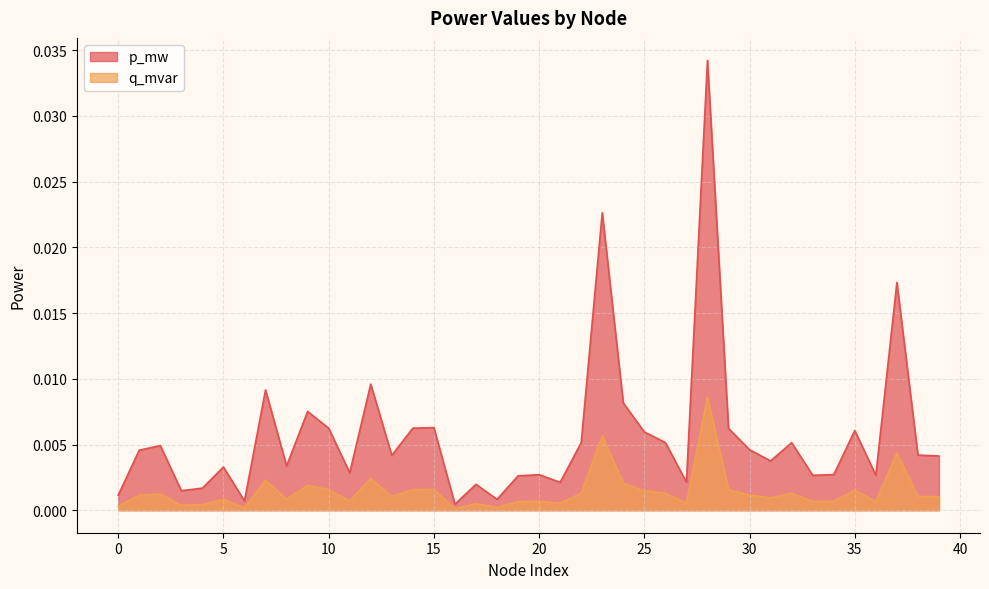

Which series has the largest total across all categories?

p_mw